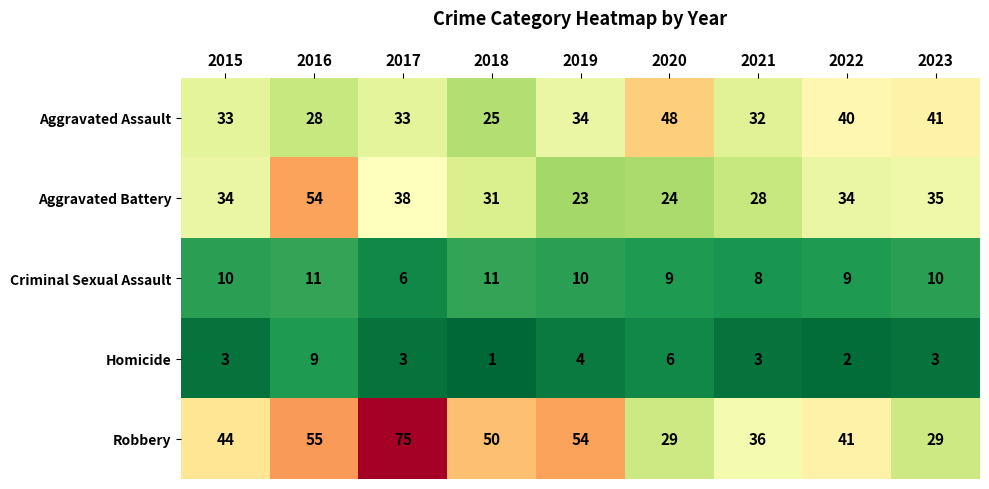

Which label corresponds to the smallest value in the chart?

2018